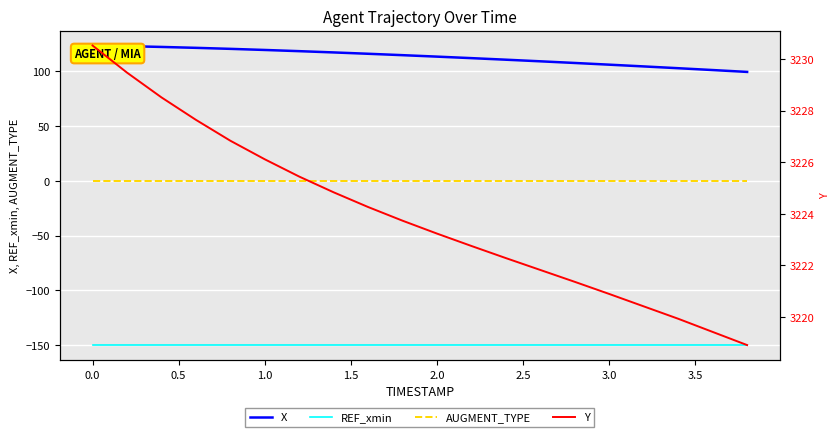

At 1.0, list the series in order from smallest to largest.

REF_xmin, AUGMENT_TYPE, X, Y